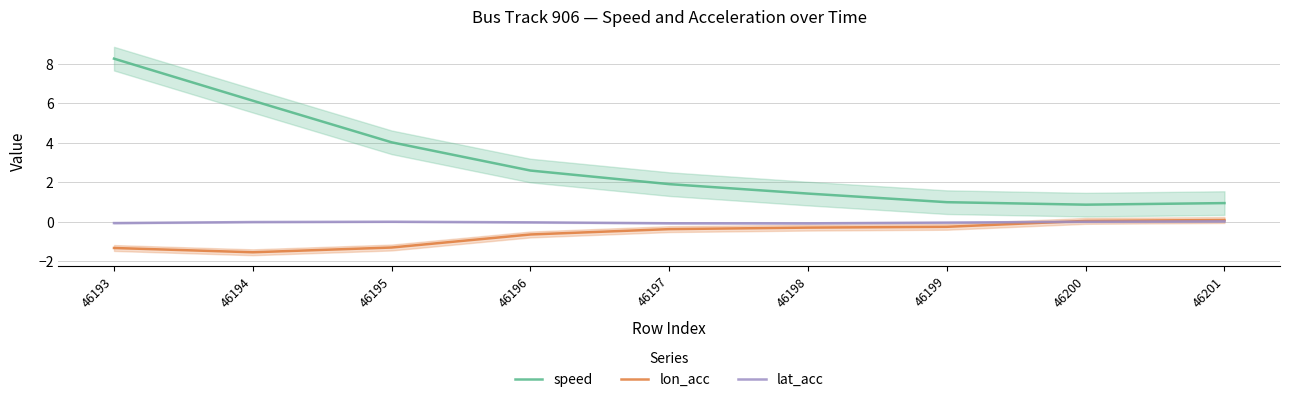

Is it true that speed equals 6.1 at 46194?

True